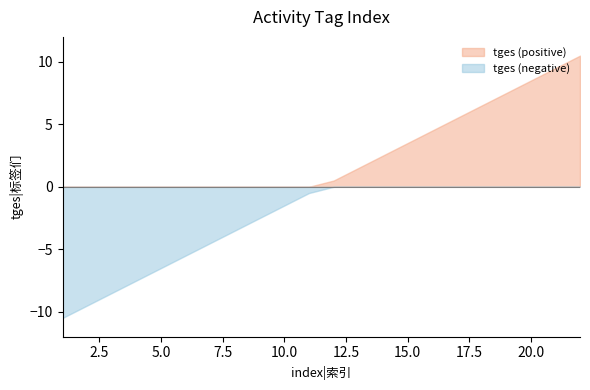

Reading right to left, list all the values displayed in this chart.

22	21	20	19	18	17	16	15	14	13	12	11	10	9	8	7	6	5	4	3	2	1